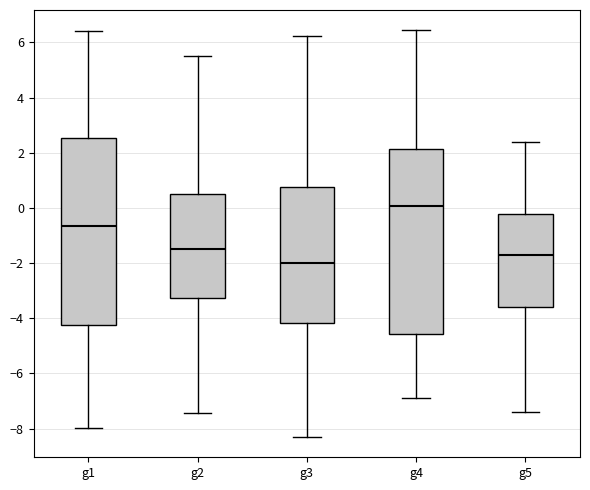

Which box's median line is the highest?

g4